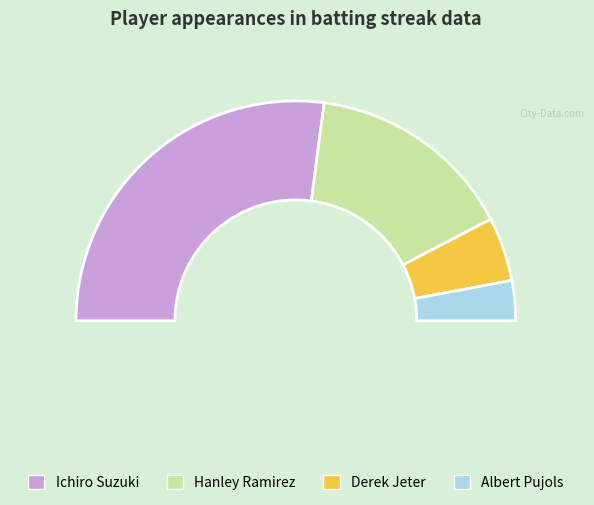

To the nearest percent, what is the average slice percentage?

25%